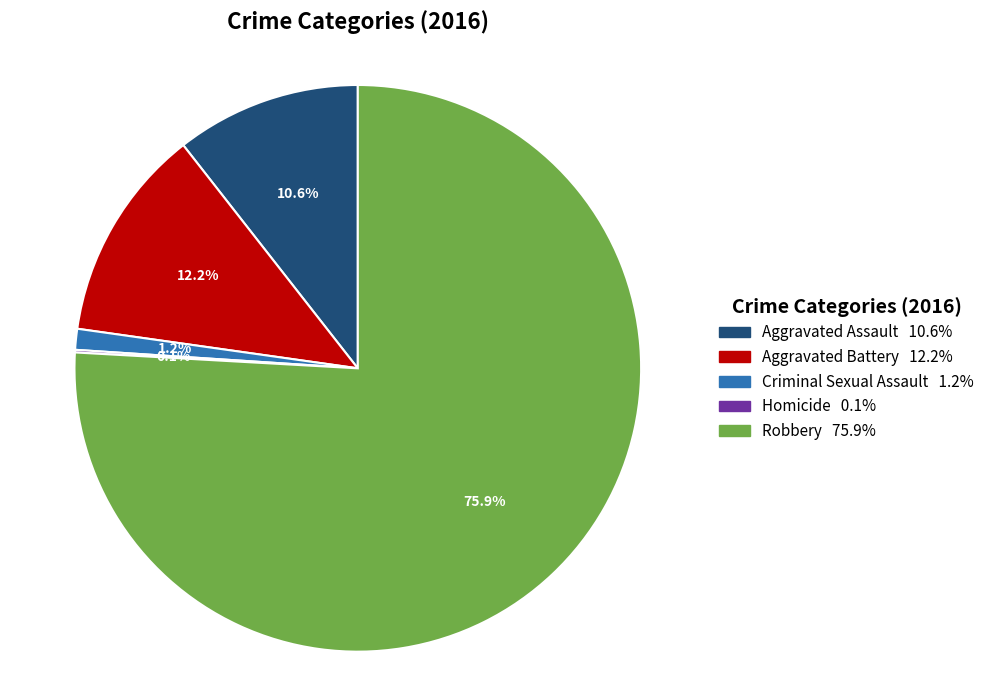

Which slice is the largest?

Robbery